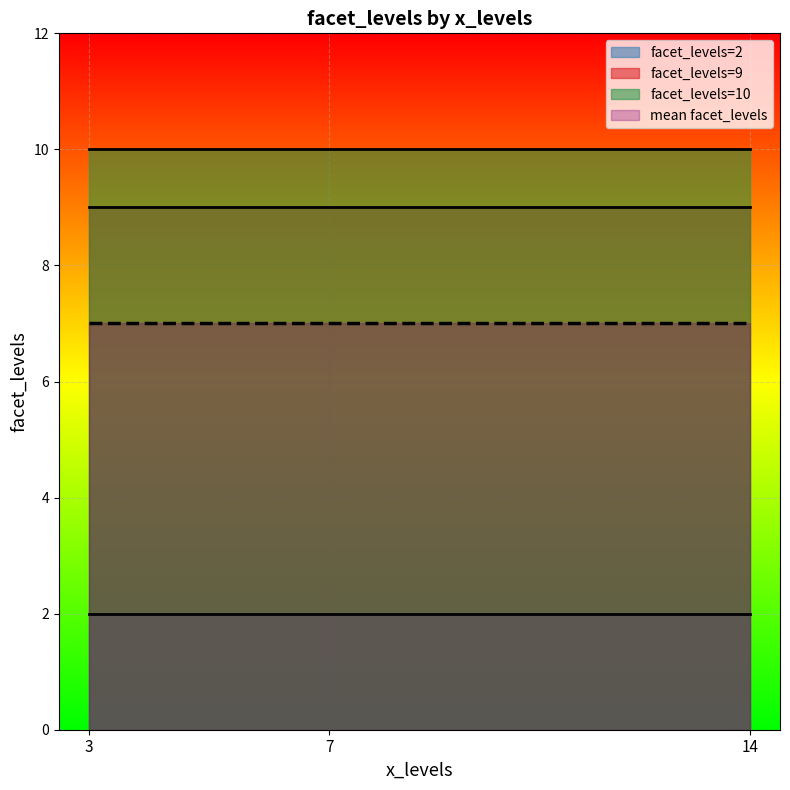

Where is the data nearest to the value 6?

7